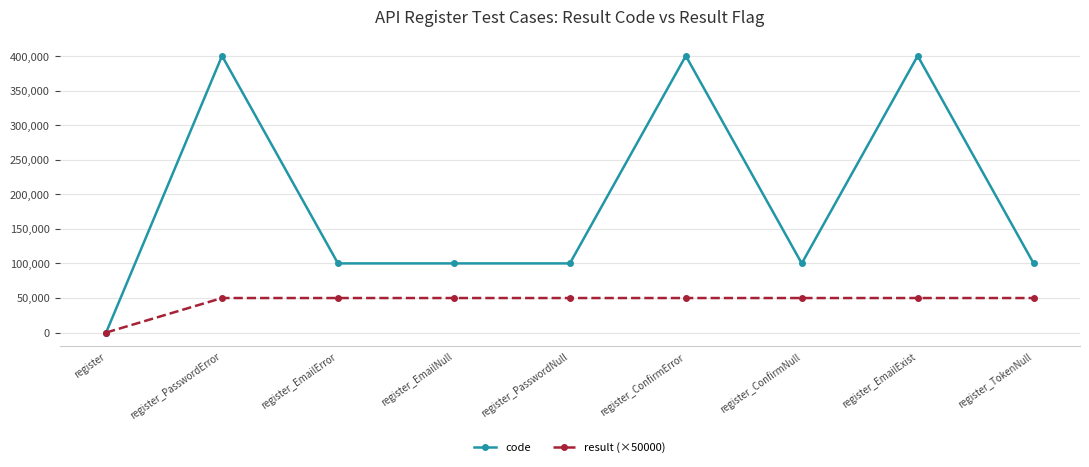

Which label corresponds to the smallest value in the chart?

register